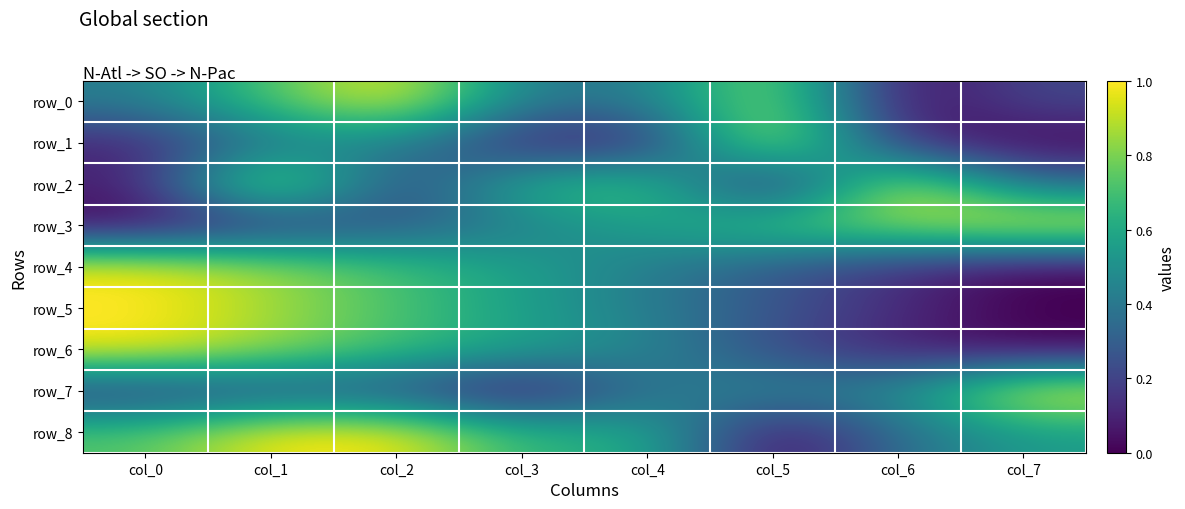

What is the average value of the row_3 series?

0.5